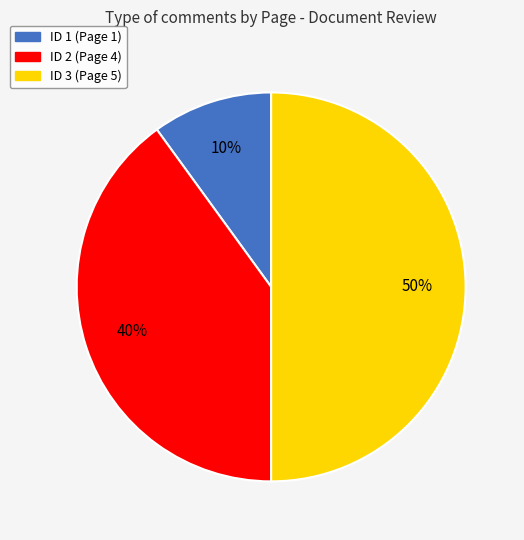

Is it true that ID 1 (Page 1) is 10% of the pie?

True